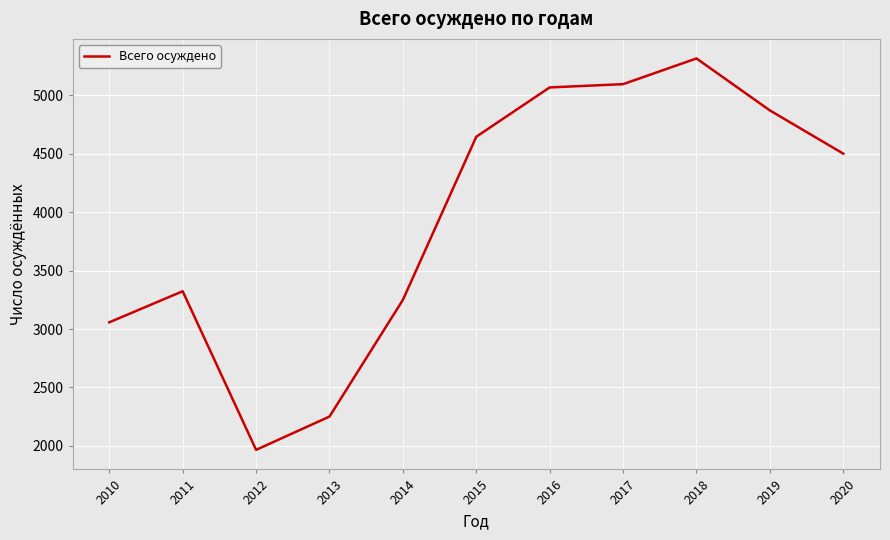

Reading left to right, transcribe all the data shown in this chart.

2010=3058	2011=3324	2012=1966	2013=2251	2014=3250	2015=4647	2016=5069	2017=5097	2018=5317	2019=4872	2020=4502